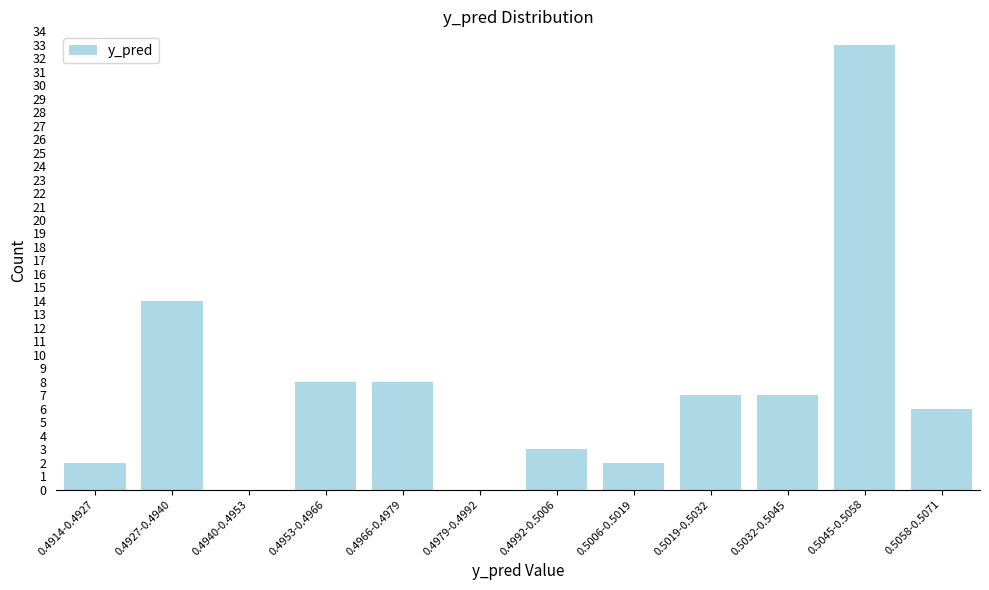

Reading right to left, what are all the values shown in this chart?

0.5058-0.5071=6	0.5045-0.5058=33	0.5032-0.5045=7	0.5019-0.5032=7	0.5006-0.5019=2	0.4992-0.5006=3	0.4979-0.4992=0	0.4966-0.4979=8	0.4953-0.4966=8	0.4940-0.4953=0	0.4927-0.4940=14	0.4914-0.4927=2